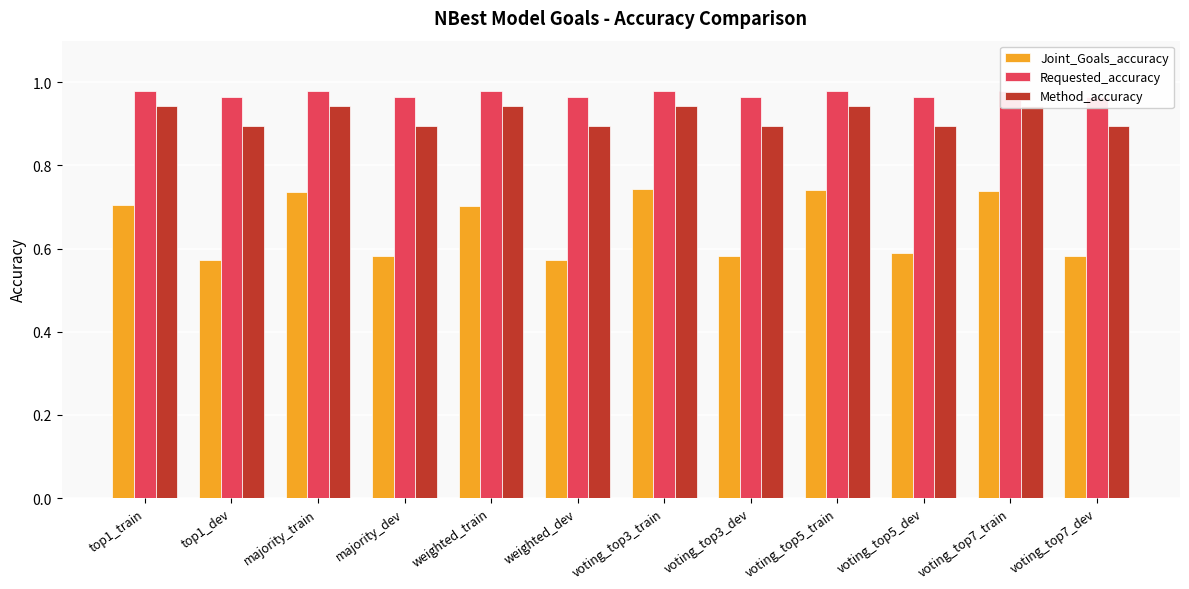

Rank the categories by Joint_Goals_accuracy value from lowest to highest.

top1_dev, weighted_dev, voting_top7_dev, voting_top3_dev, majority_dev, voting_top5_dev, weighted_train, top1_train, majority_train, voting_top7_train, voting_top5_train, voting_top3_train